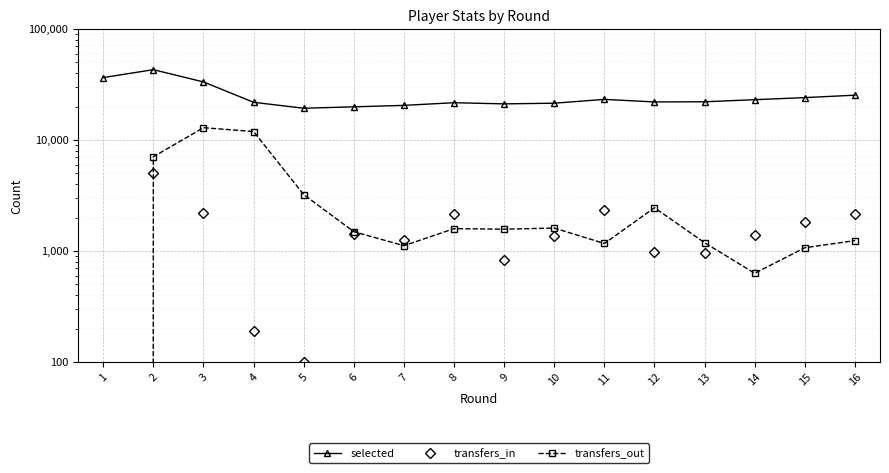

What is the average value of the selected series?

24899